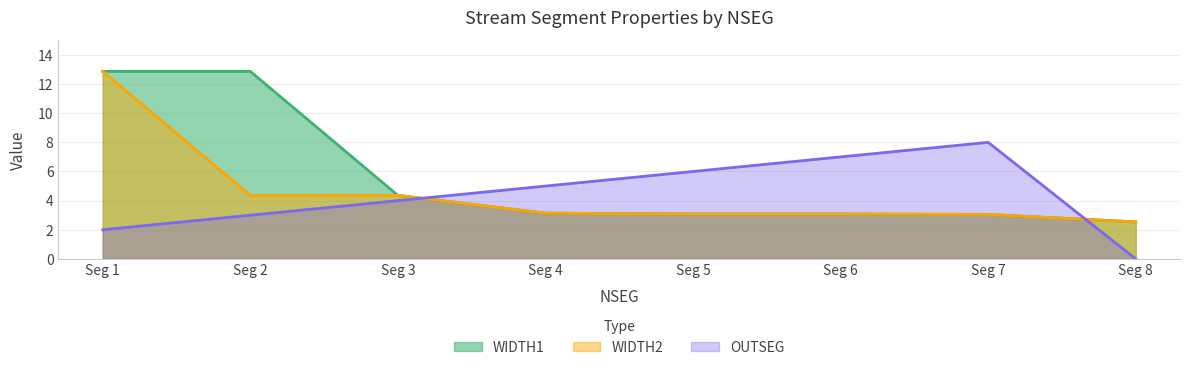

True or false: WIDTH1 and WIDTH2 cross at least once.

False